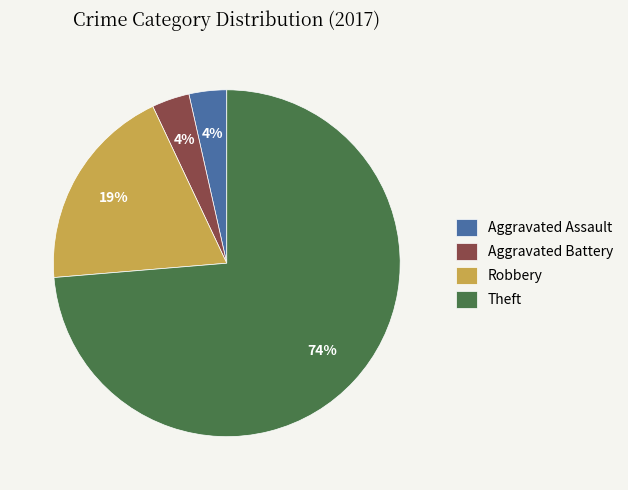

Do Aggravated Battery and Aggravated Assault together represent more than half of the pie?

No